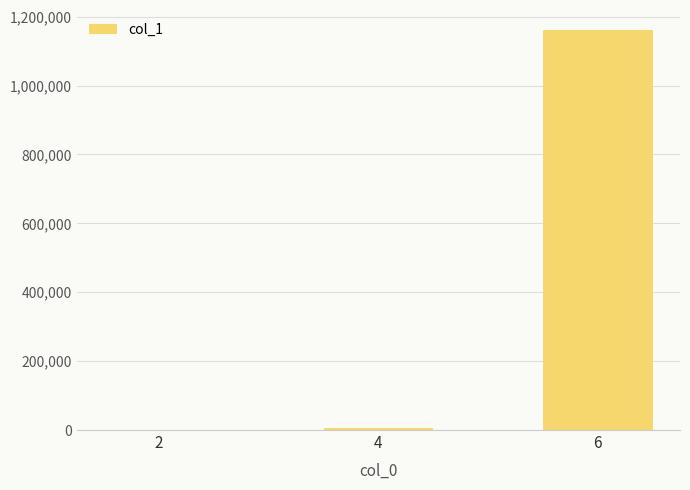

What is the maximum value shown in the chart?

1161321